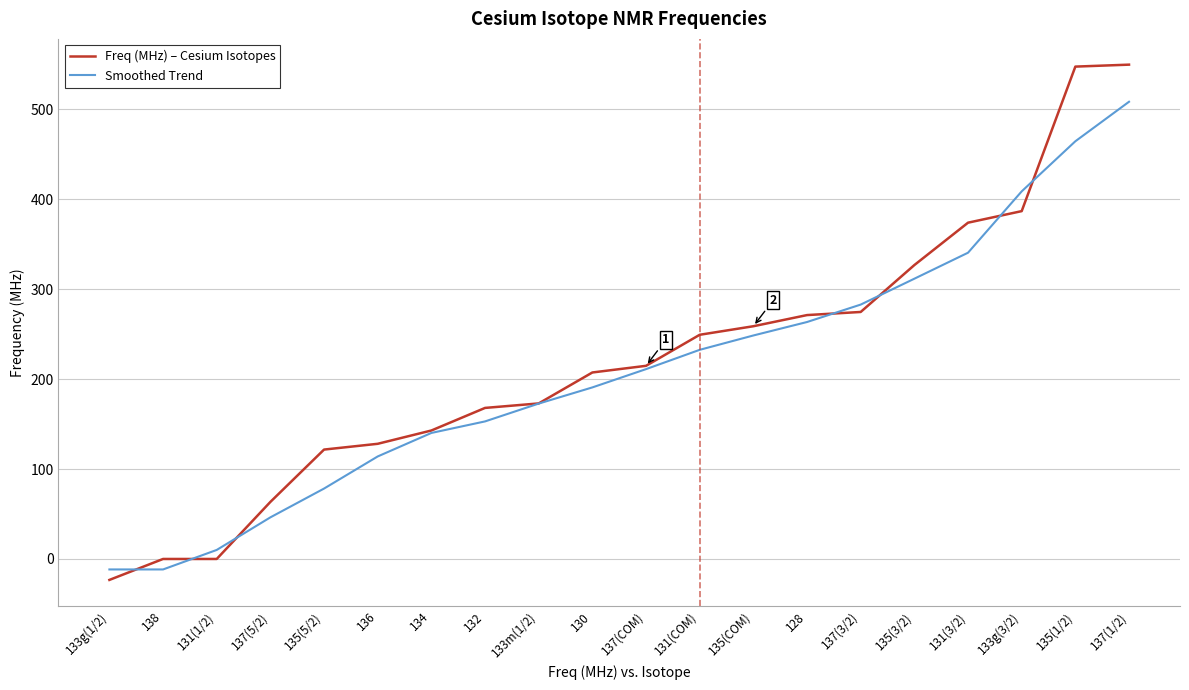

The Freq (MHz) – Cesium Isotopes series shows -23.3 at 133g(1/2). True or false?

True